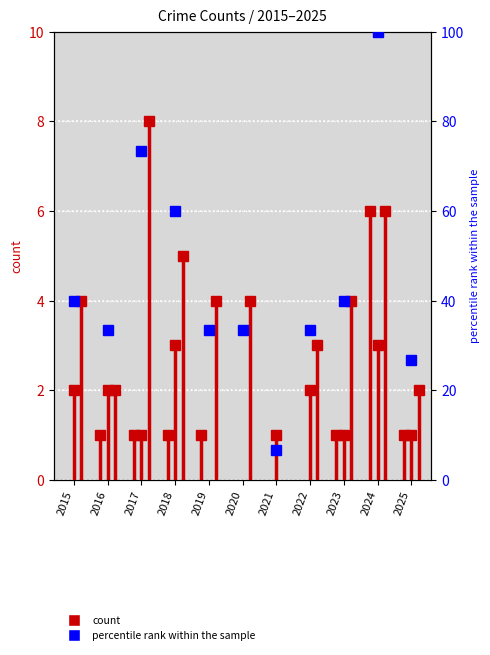

List the labels in order of value, largest first.

2024, 2017, 2018, 2015, 2023, 2016, 2019, 2020, 2022, 2025, 2021